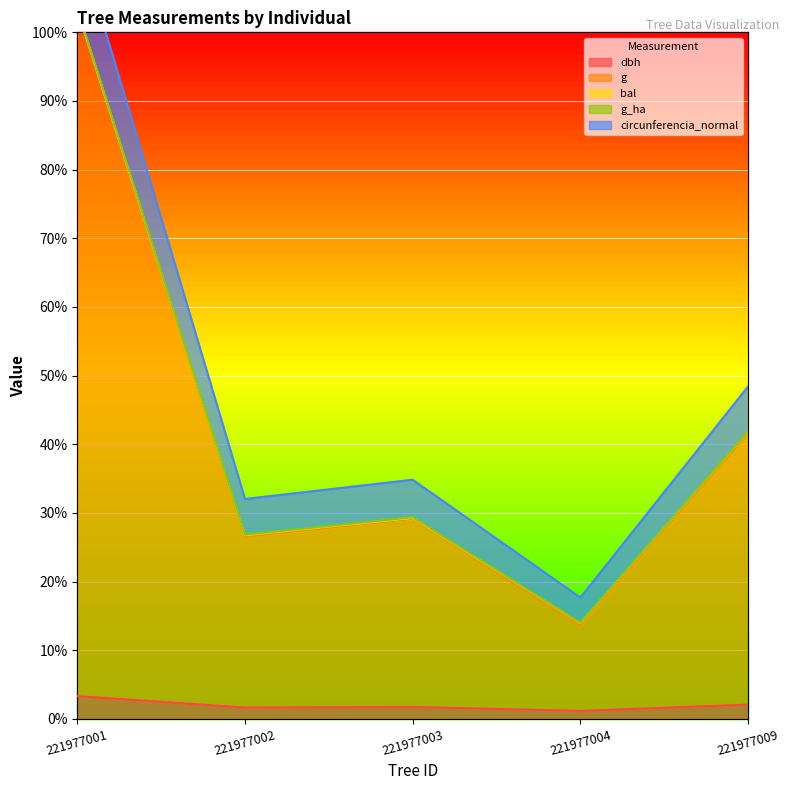

What is the minimum value shown in the chart?

1.2